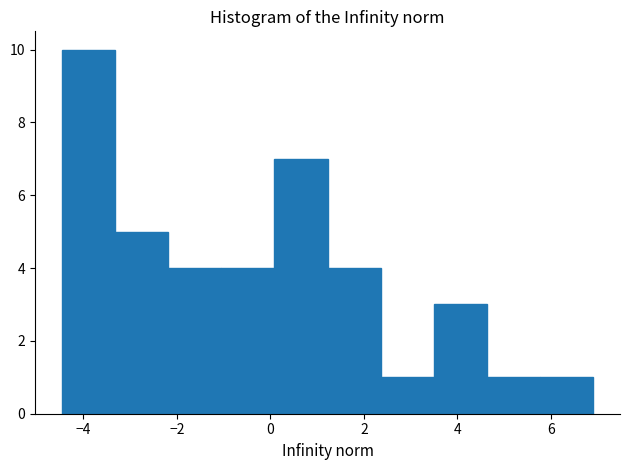

How tall is the bar that spans 0.0 to 1.2 on the x-axis? Neither the bar edges nor the heights are printed on the chart, so give them approximately, as read against the axes.

7